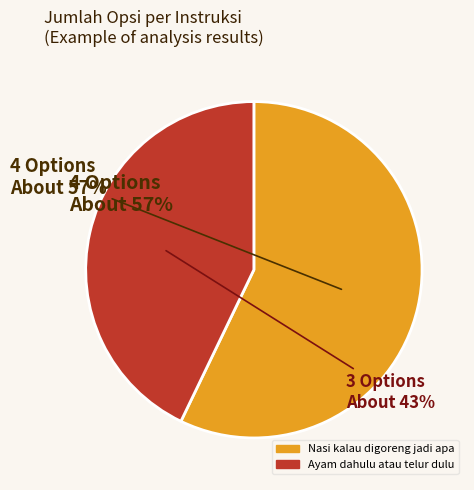

To the nearest percent, what is the average slice percentage?

50%